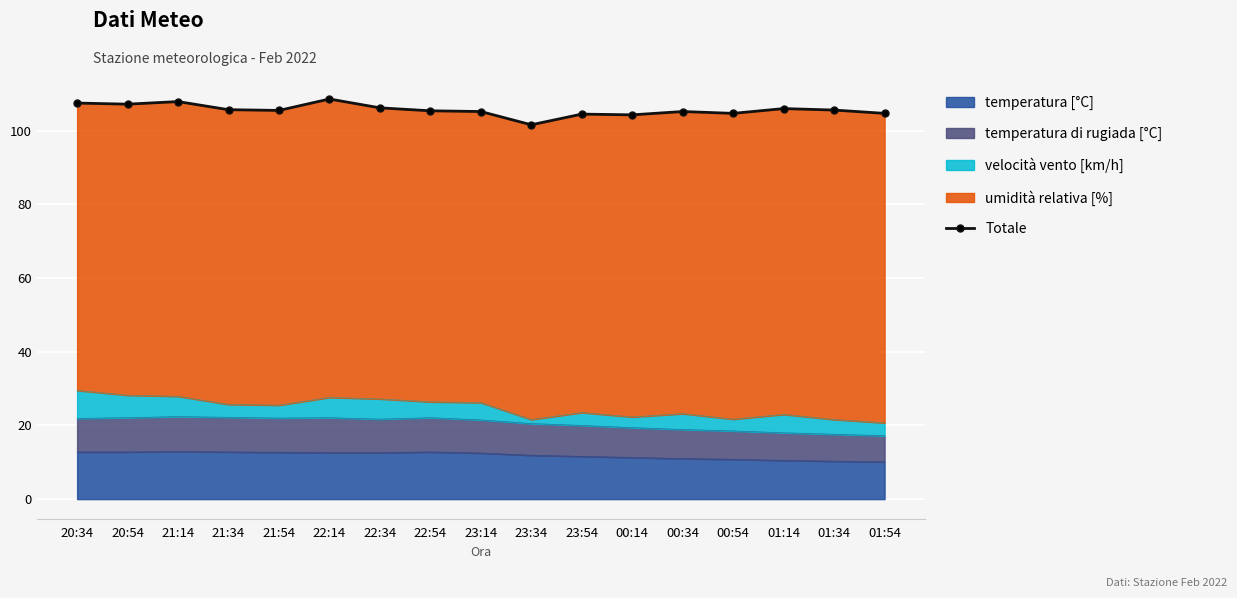

What is the maximum value shown in the chart?

108.6